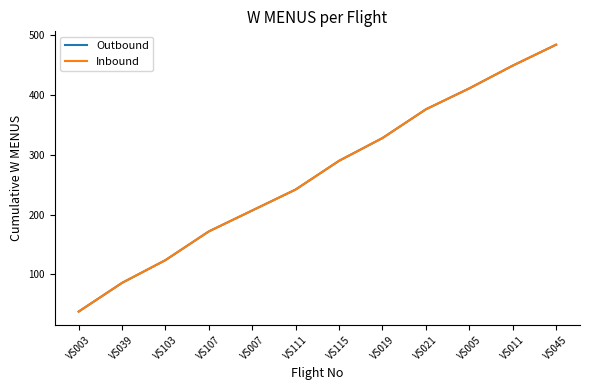

True or false: Inbound and Outbound cross at least once.

False